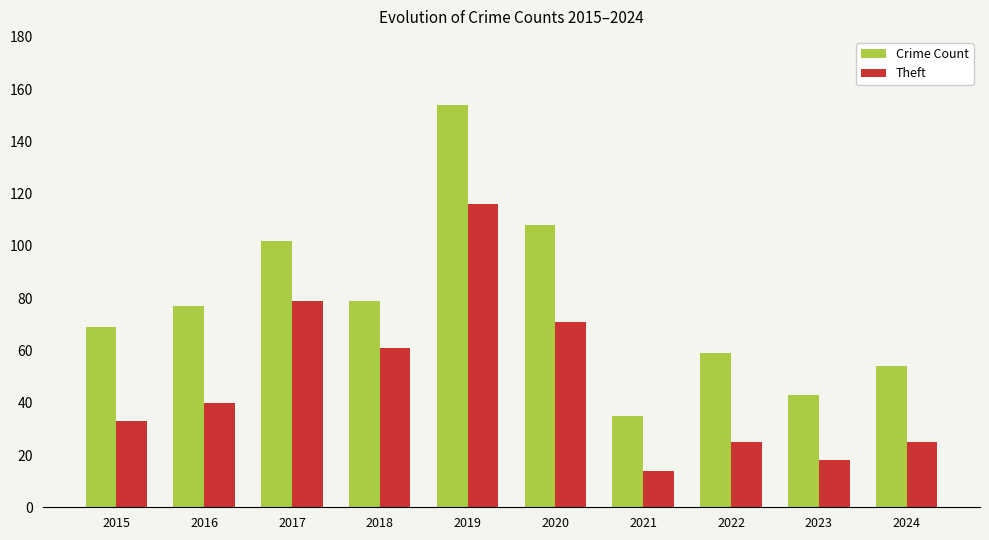

Which series has the largest total across all categories?

Crime Count